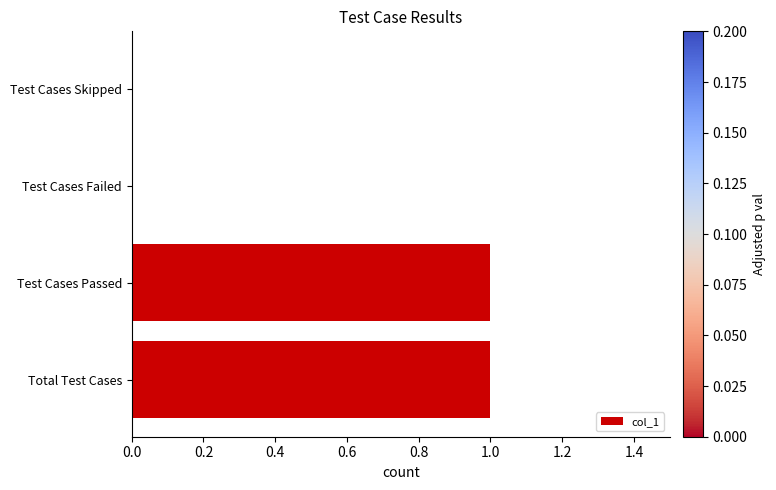

Between Test Cases Skipped and Total Test Cases, which is larger?

Total Test Cases